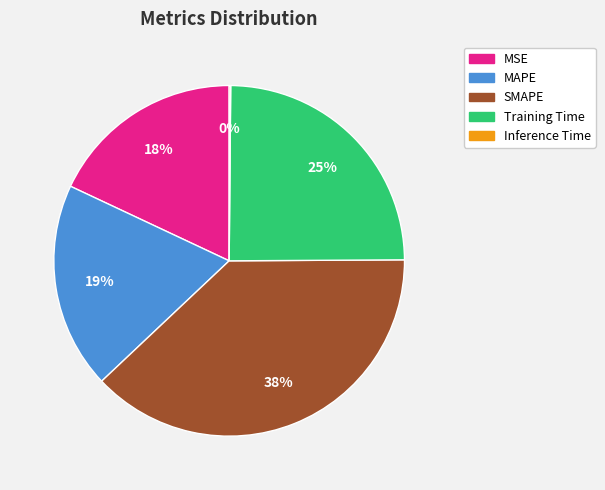

Is there any slice that represents more than half of the pie?

No